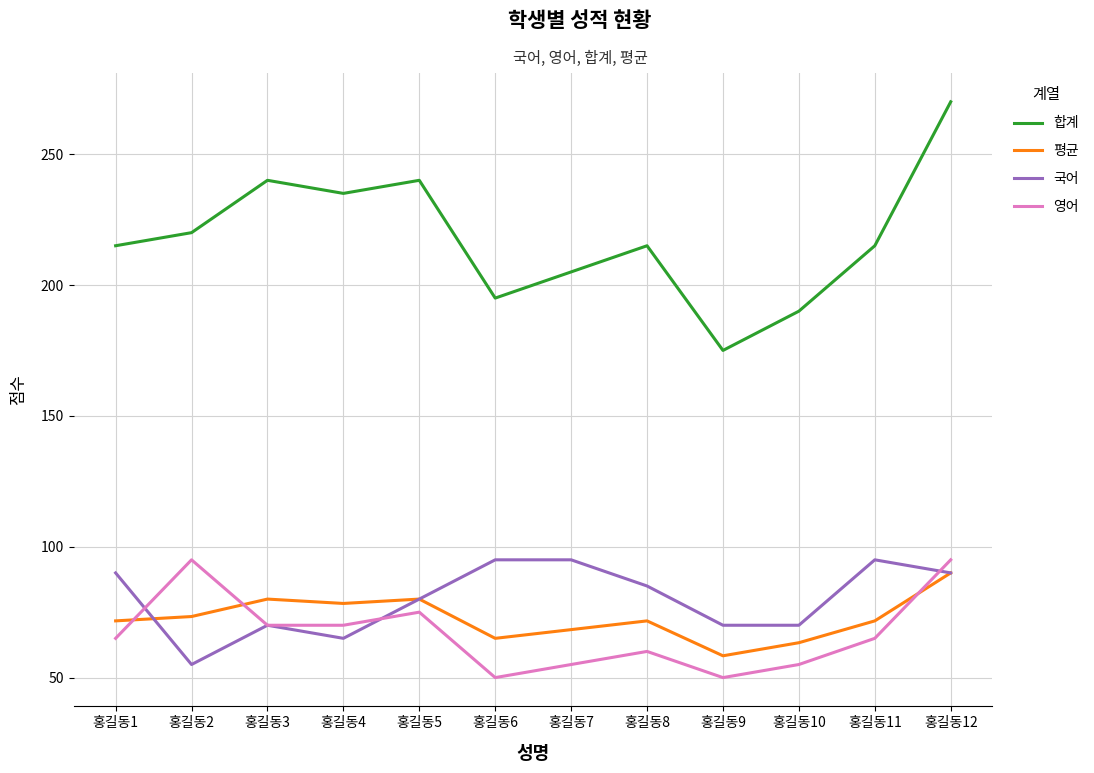

How many series are shown in this chart?

4